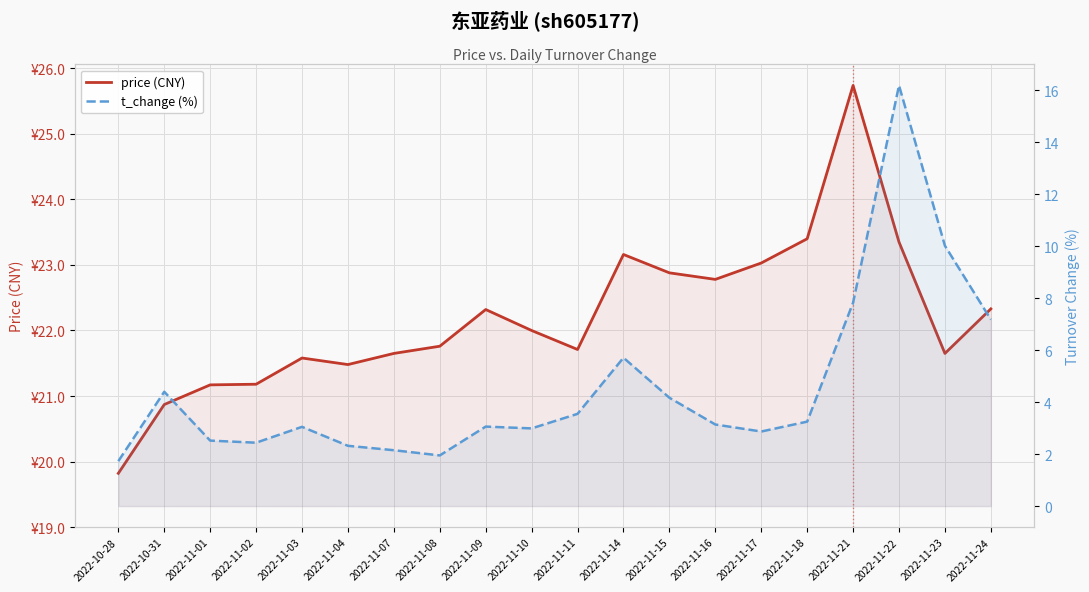

At which label is t_change (%) closest to 8?

2022-11-21